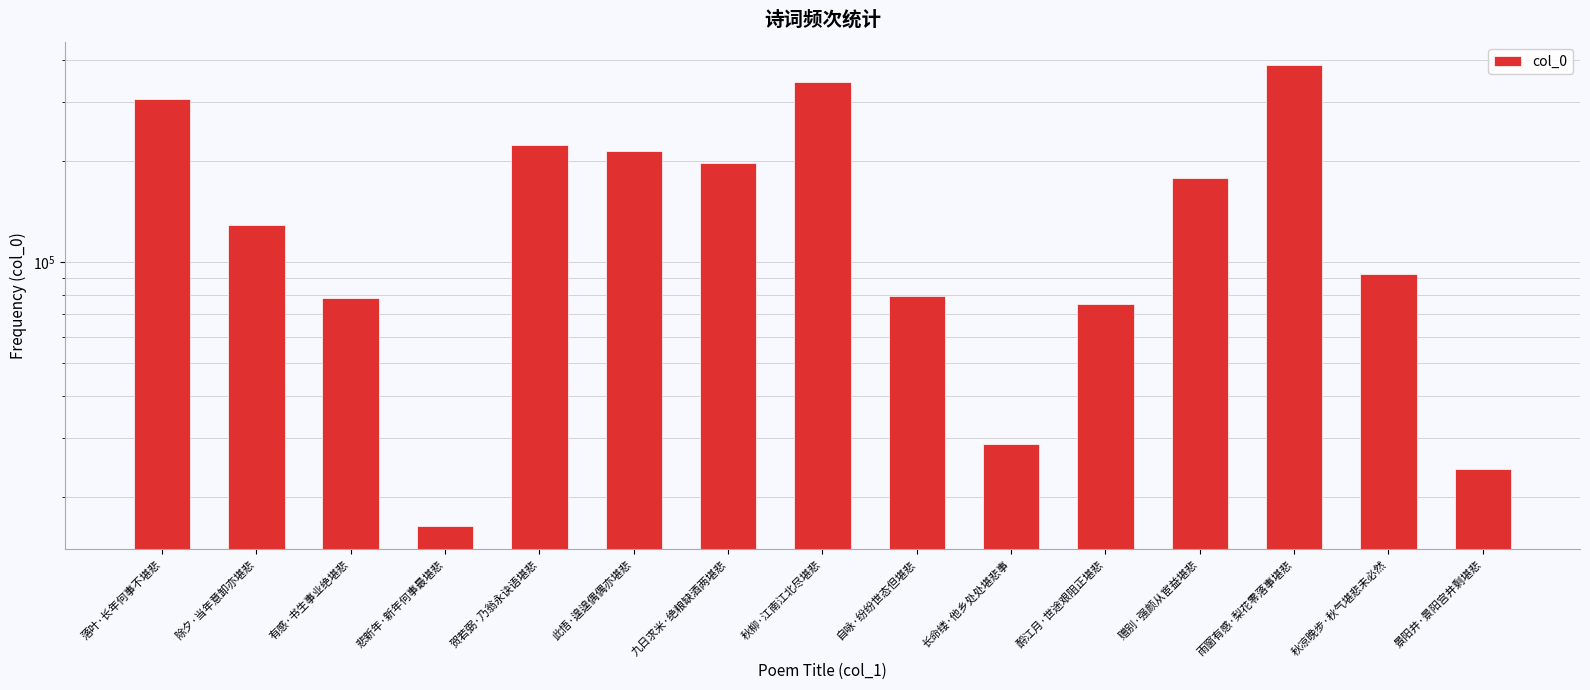

What position from the left is 悲新年·新年何事最堪悲?

4